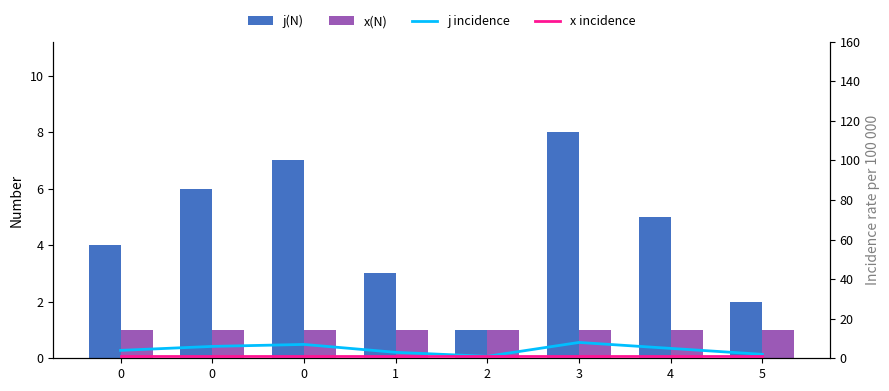

Is it true that j incidence equals 4 at 3?

False